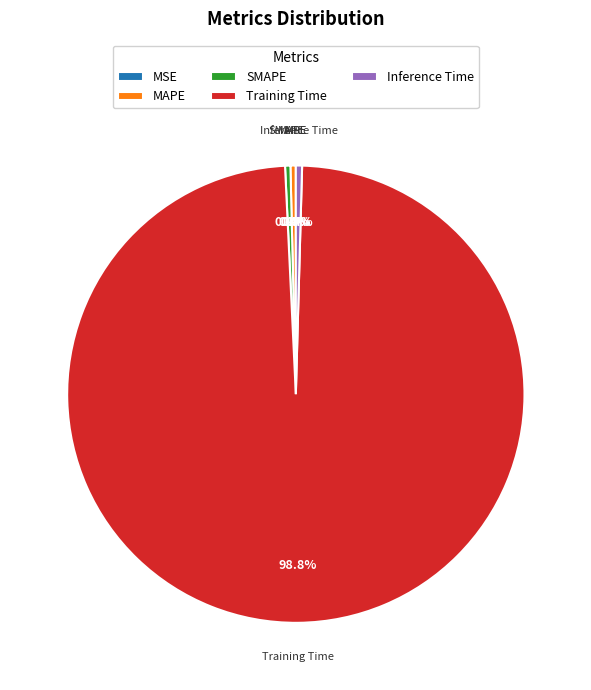

Which category has the biggest portion of the pie?

Training Time